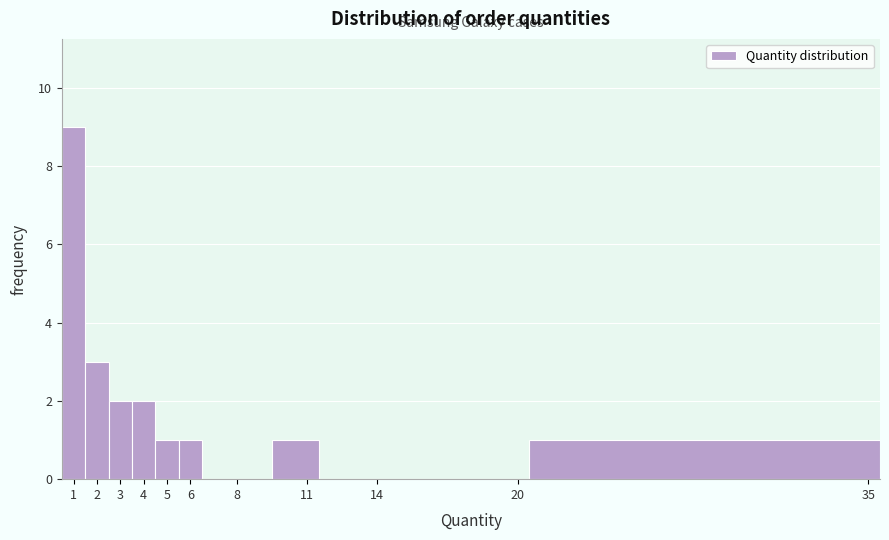

How tall is the bar that spans 3.5 to 4.5 on the x-axis? The values are not printed on the chart, so give them approximately, as read against the axis.

2